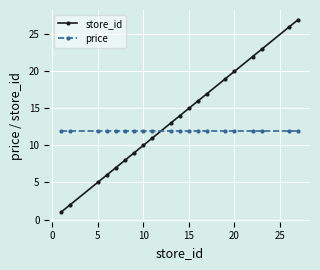

Which series has the largest range (max minus min)?

store_id